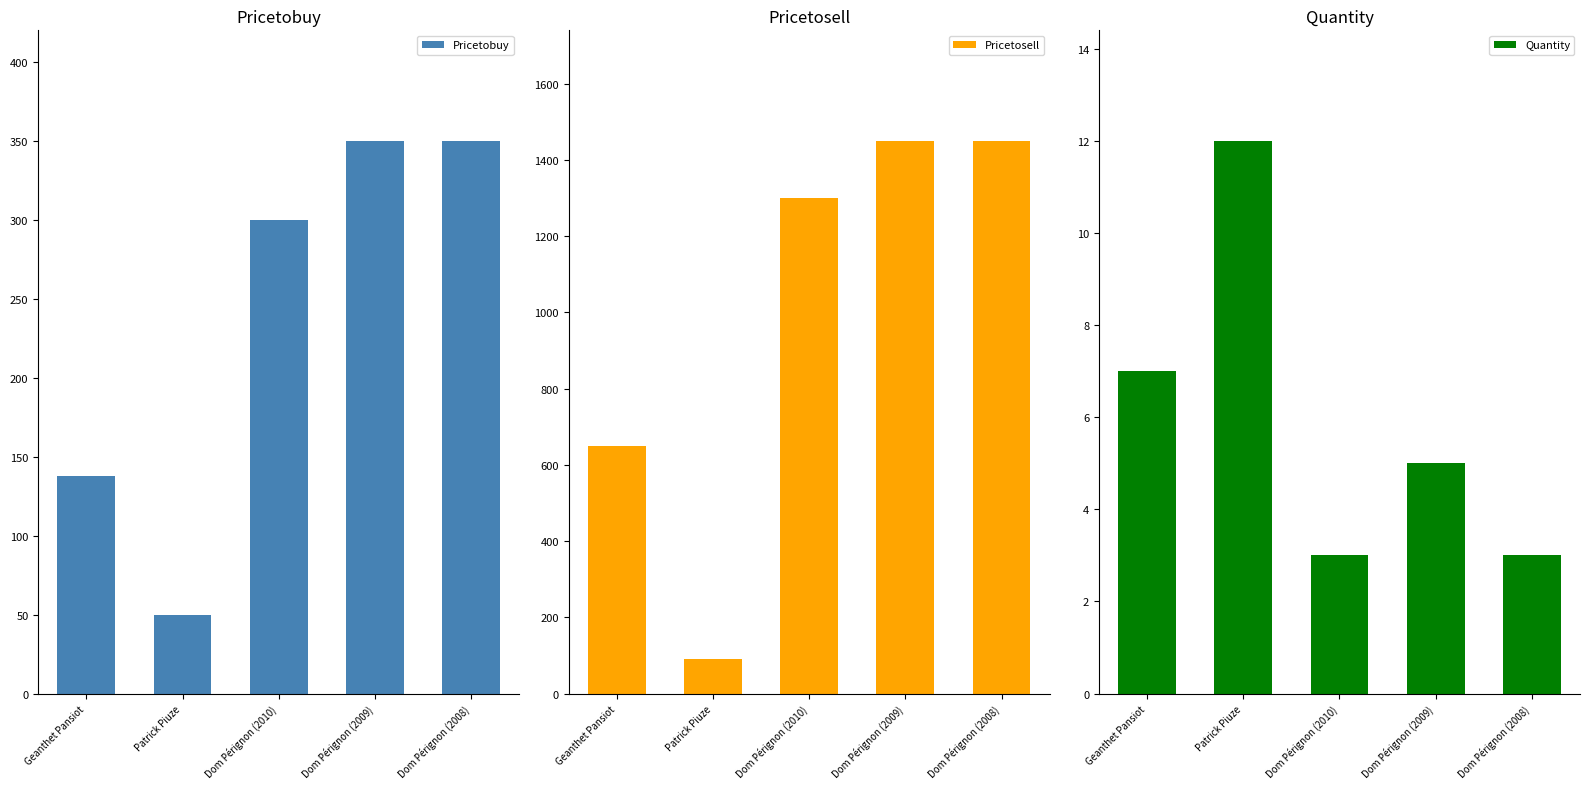

Between Dom Pérignon (2009) and Dom Pérignon (2008), which is larger?

Dom Pérignon (2009)